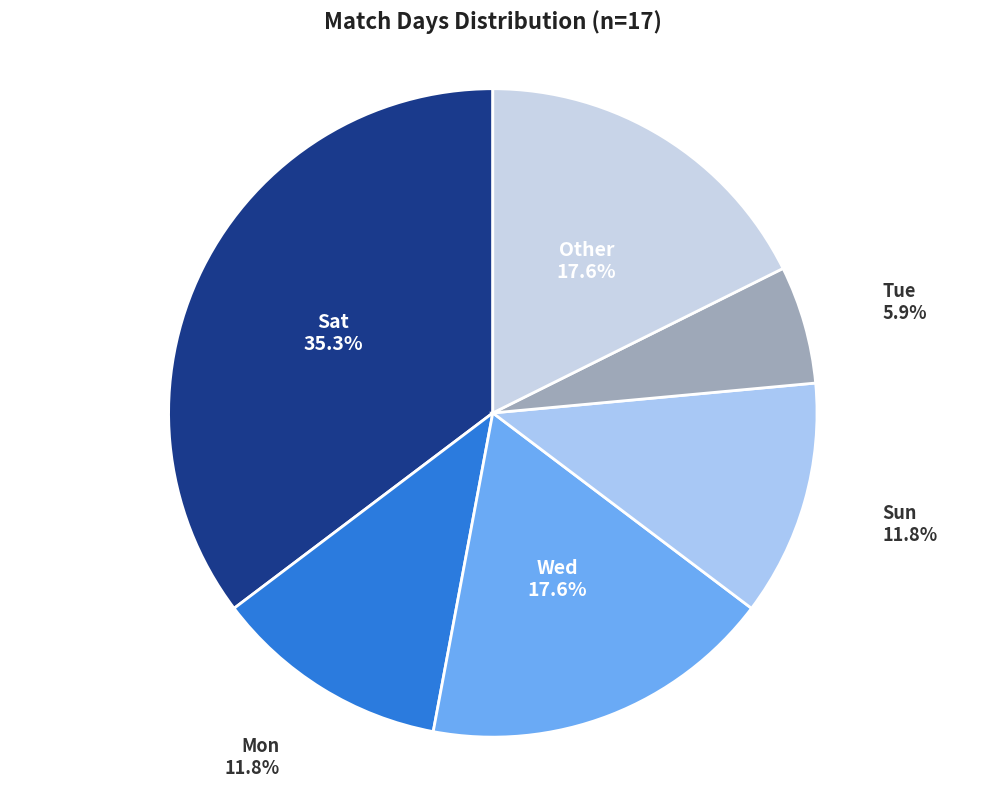

Is it true that Sun is 12% of the pie?

True